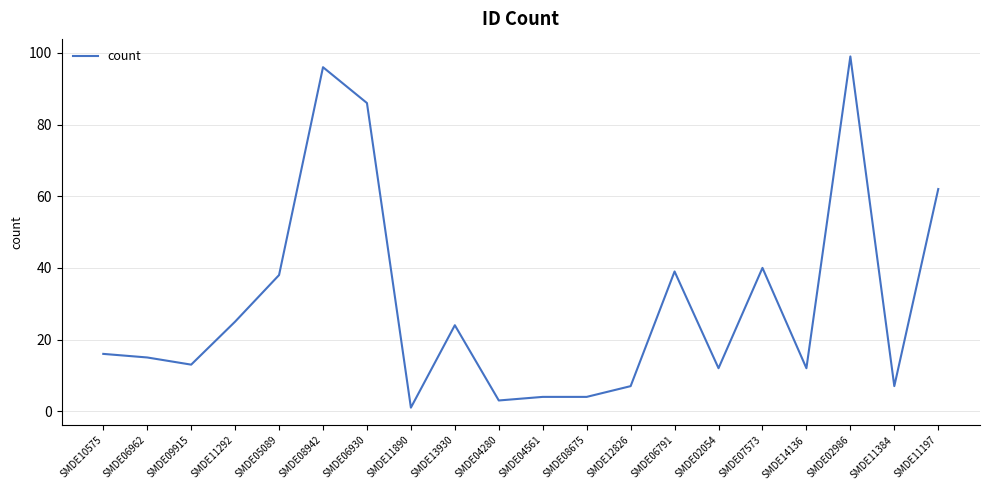

At which category does the chart reach its peak across all series?

SMDE02986